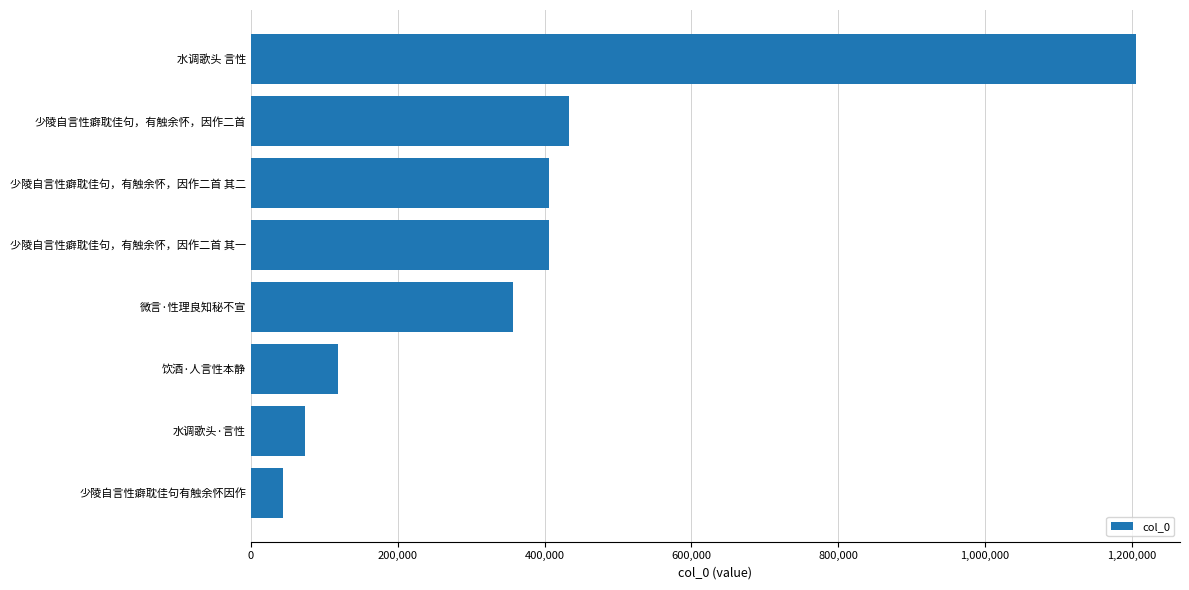

What is the change in value from 少陵自言性癖耽佳句，有触余怀，因作二首 其一 to 水调歌头 言性?

+799142